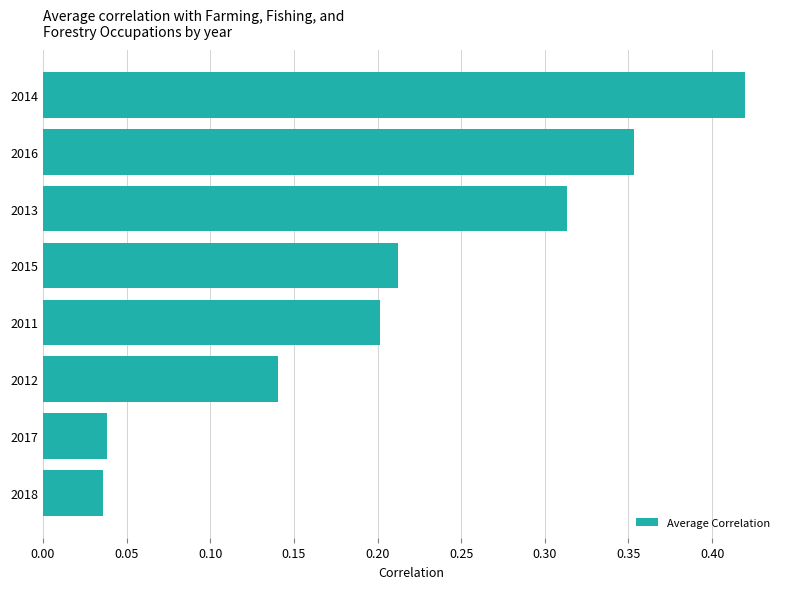

Which label corresponds to the largest value in the chart?

2014